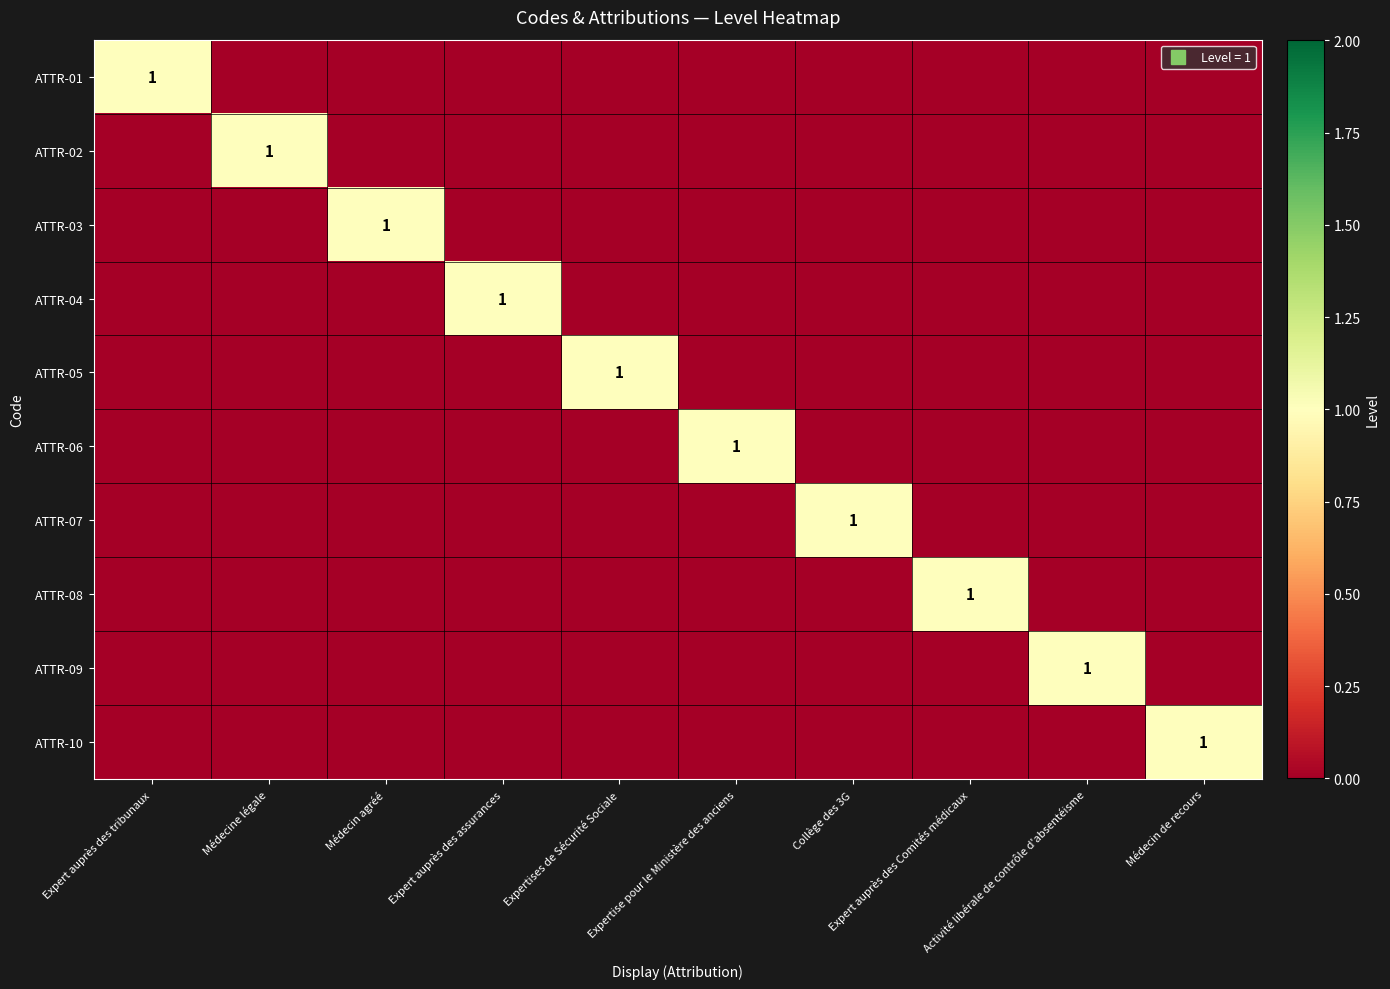

Rank the series at Médecin de recours from lowest to highest value.

ATTR-01, ATTR-02, ATTR-03, ATTR-04, ATTR-05, ATTR-06, ATTR-07, ATTR-08, ATTR-09, ATTR-10